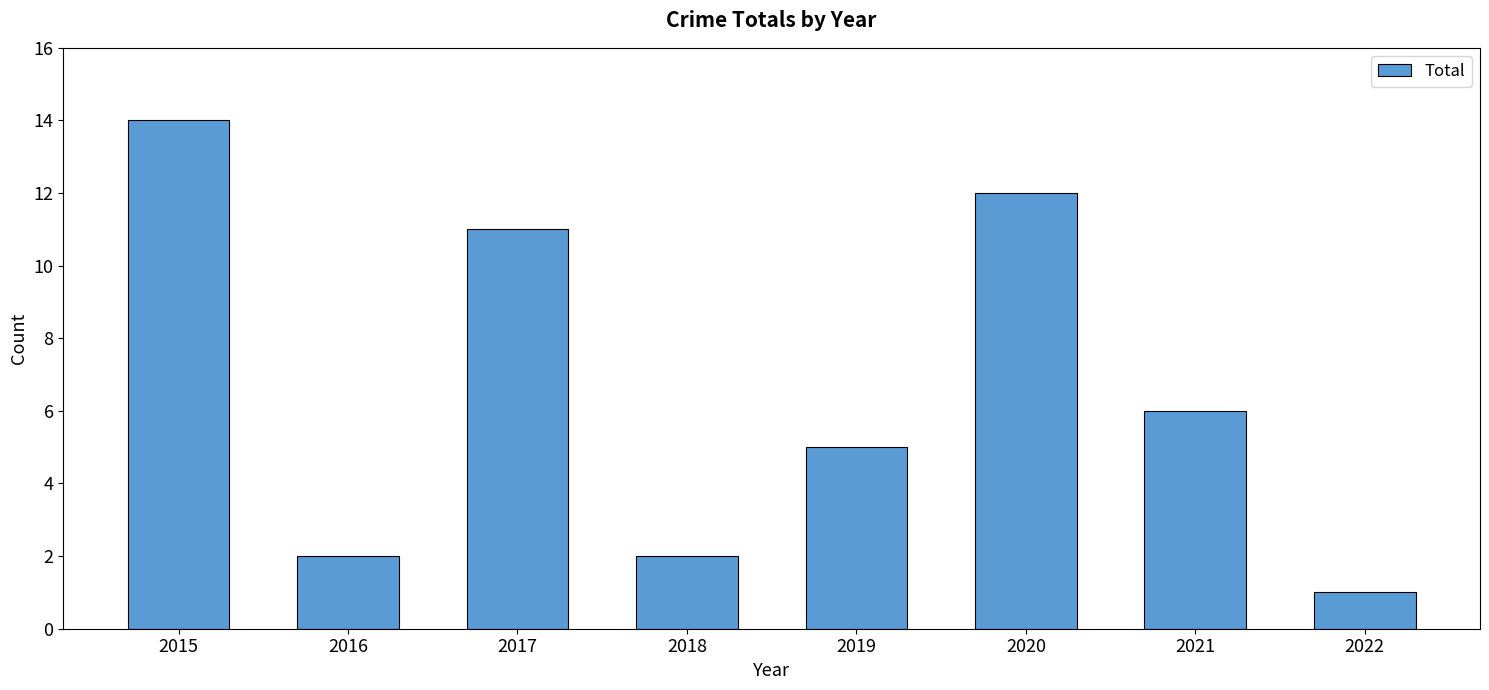

Is it true that the value at 2017 is 19?

False